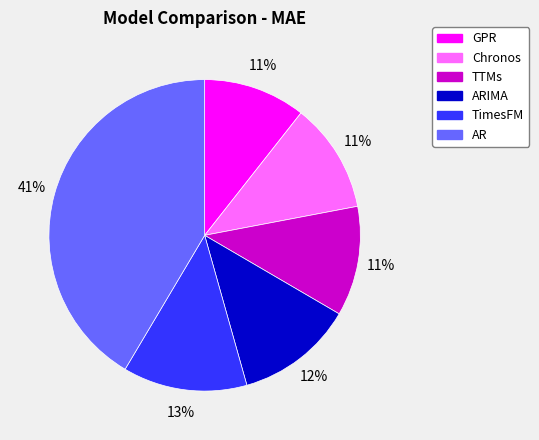

Does any single category account for the majority?

No